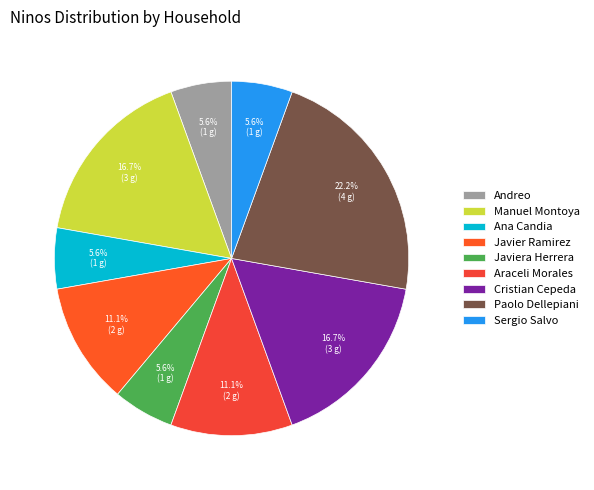

What is the largest slice in the pie chart?

Paolo Dellepiani